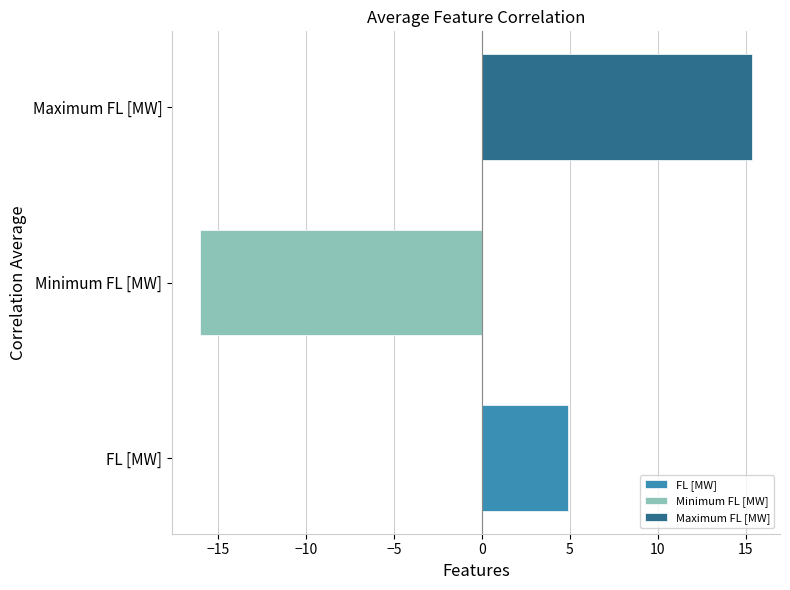

What is the greatest value displayed?

15.4